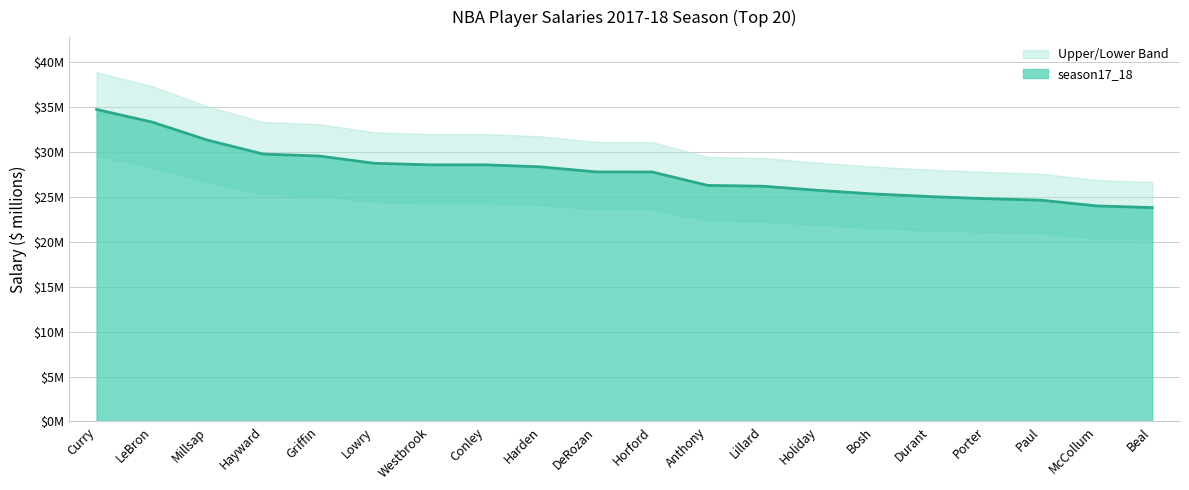

What is the change in value from Horford to Paul?

-3134910